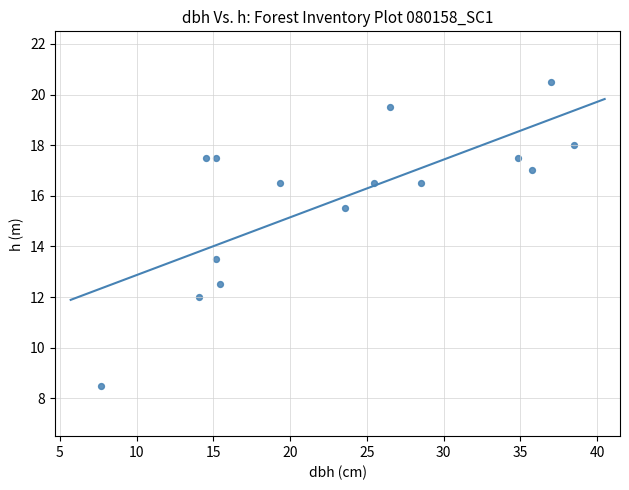

What is the range of X values (max minus min)?

30.8